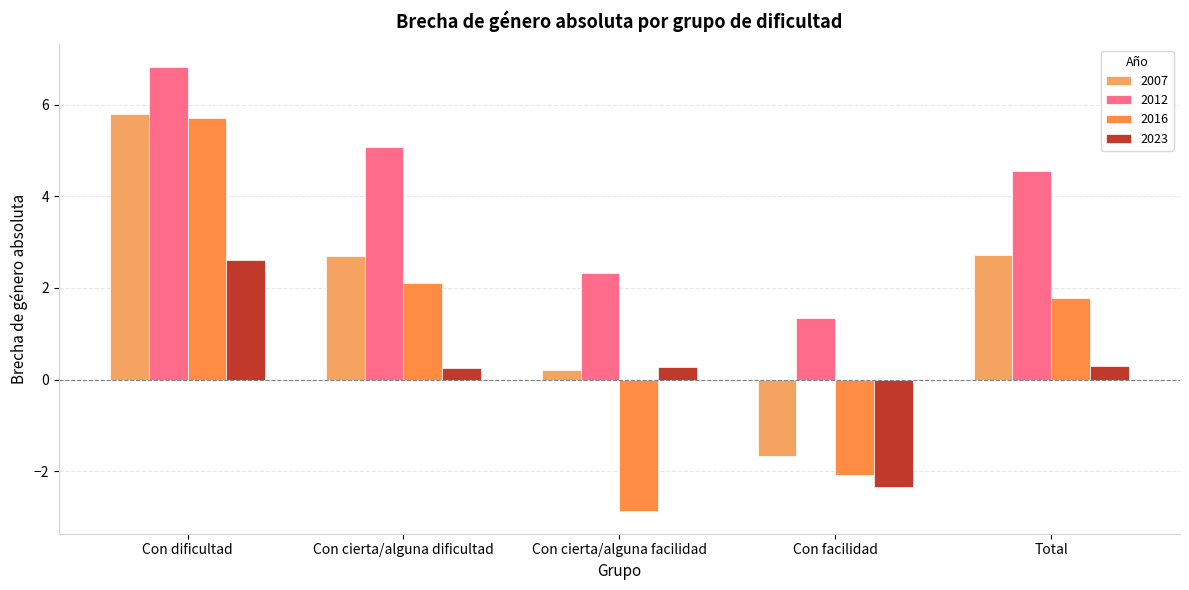

What is the minimum value for 2016?

-2.9